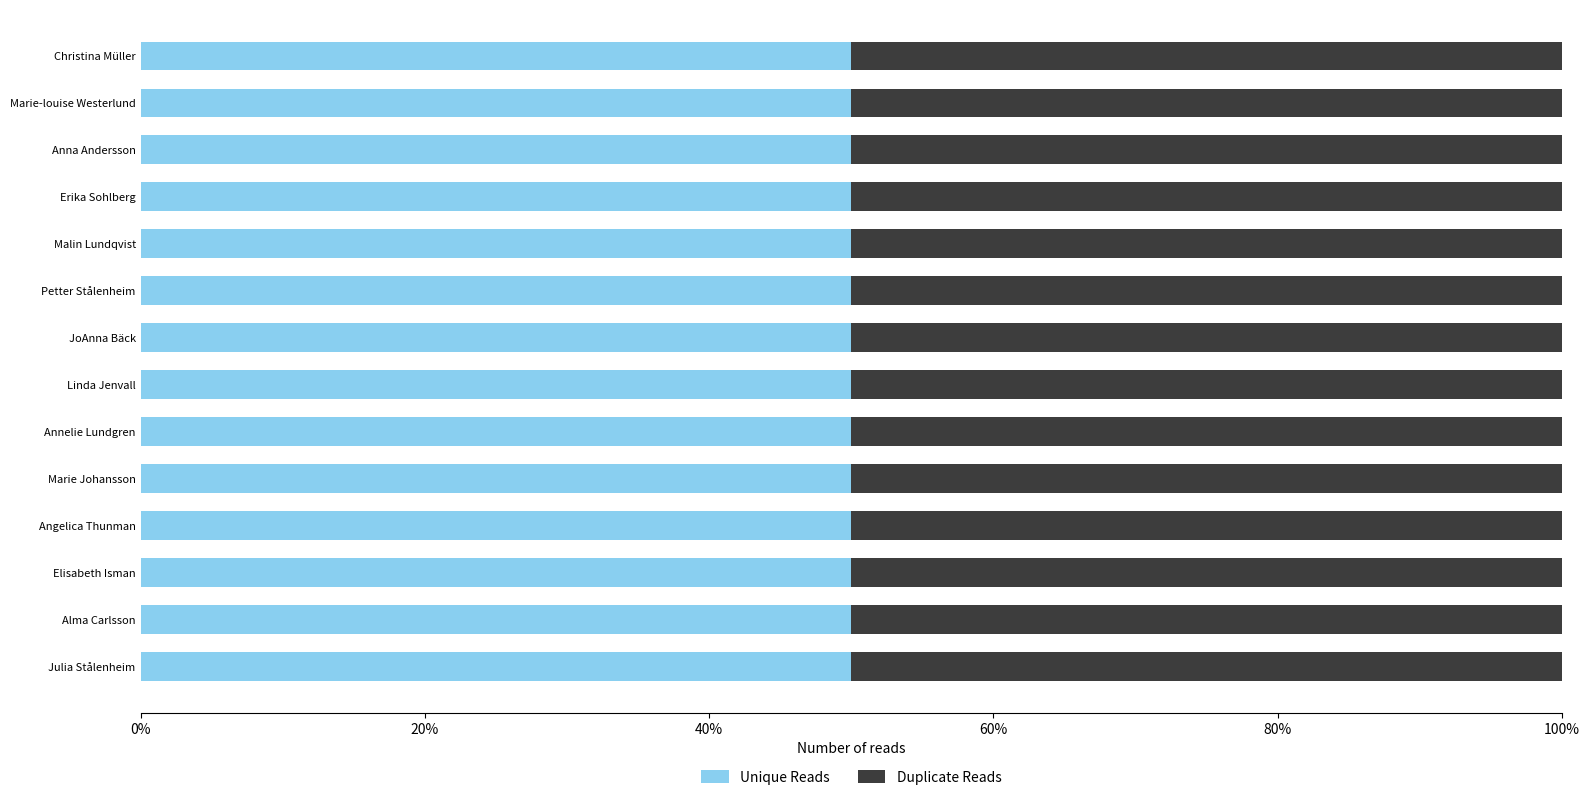

What is the total value across all series at Annelie Lundgren?

81104